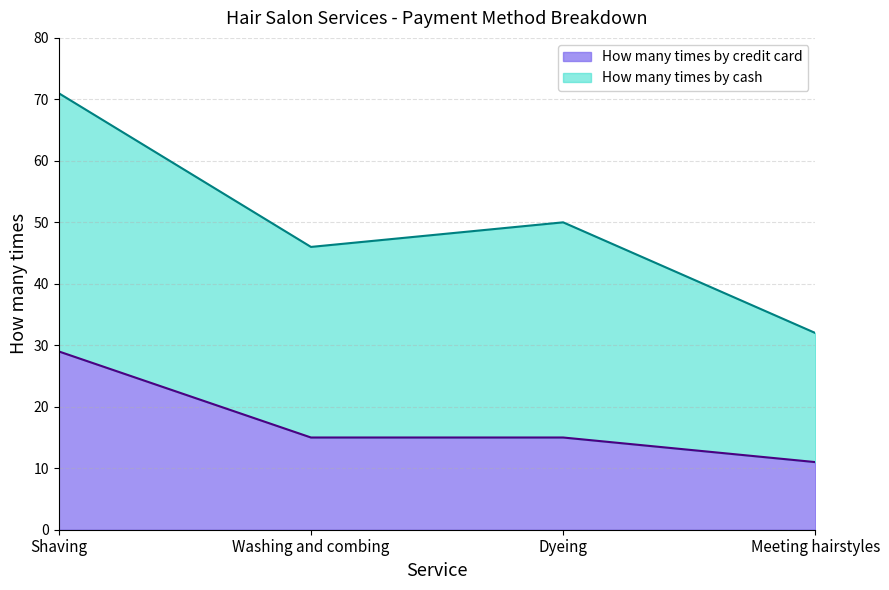

What is the label of the 1st point from the right?

Meeting hairstyles